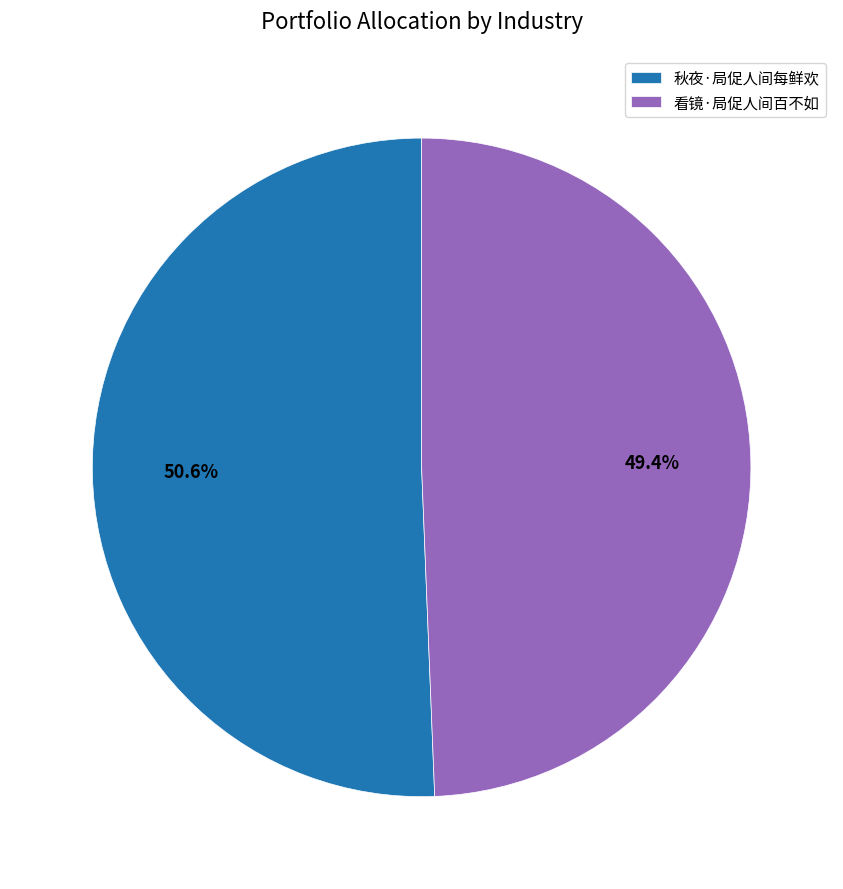

Is it true that 看镜·局促人间百不如 is 49% of the pie?

True